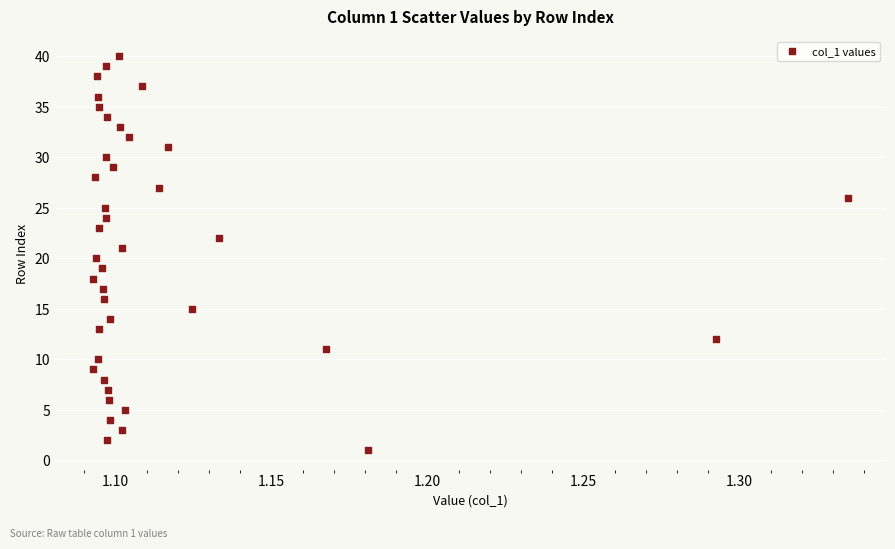

What is the range of Y values (max minus min)?

39